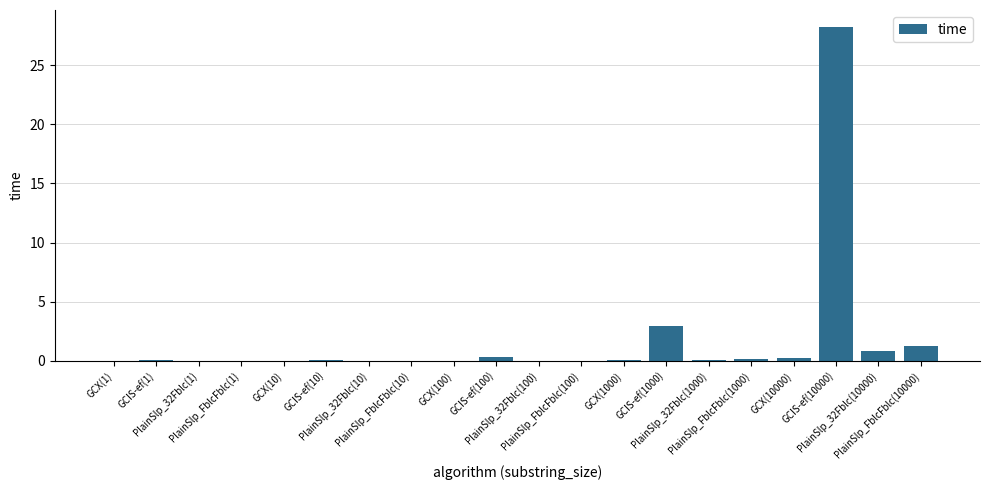

What is the sum of all values?

34.4